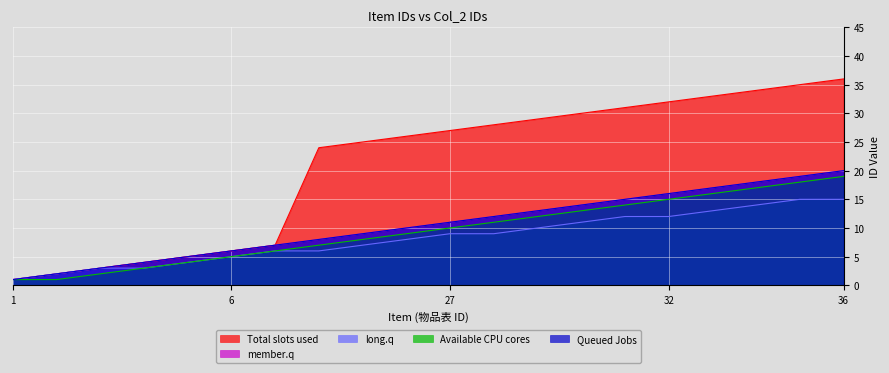

True or false: long.q has more than 0 interior local peaks.

False